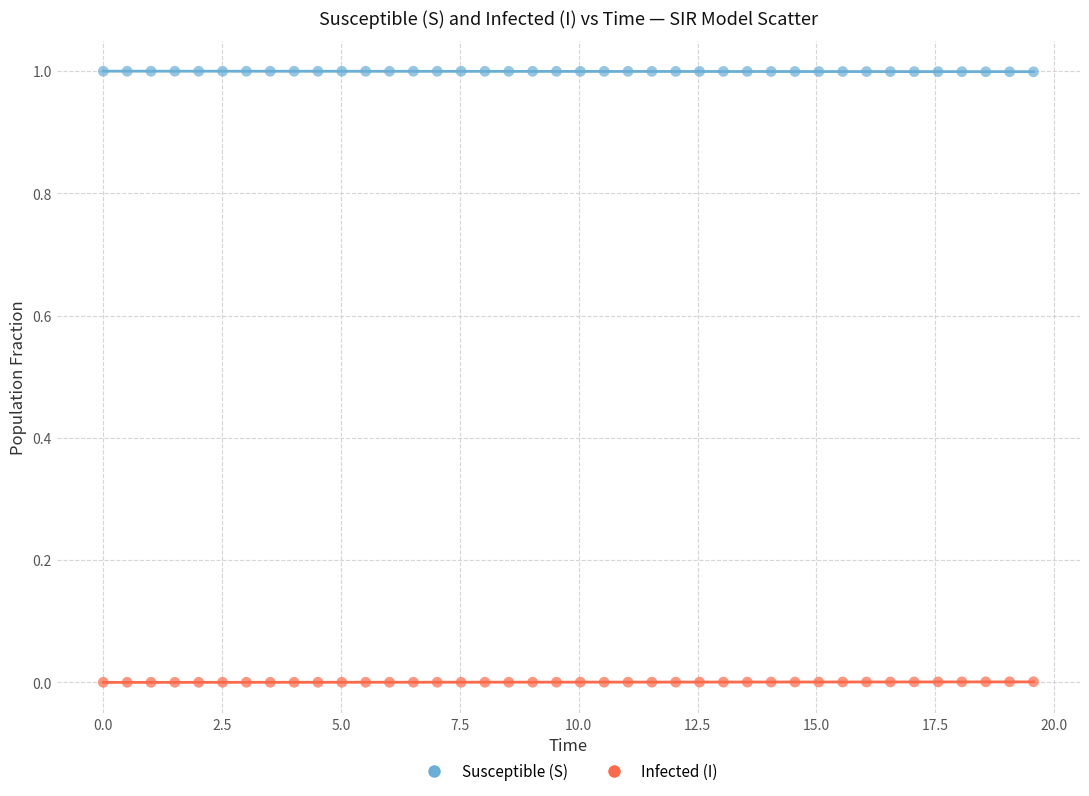

Across all data points, what is the range of X values (max minus min)?

19.6